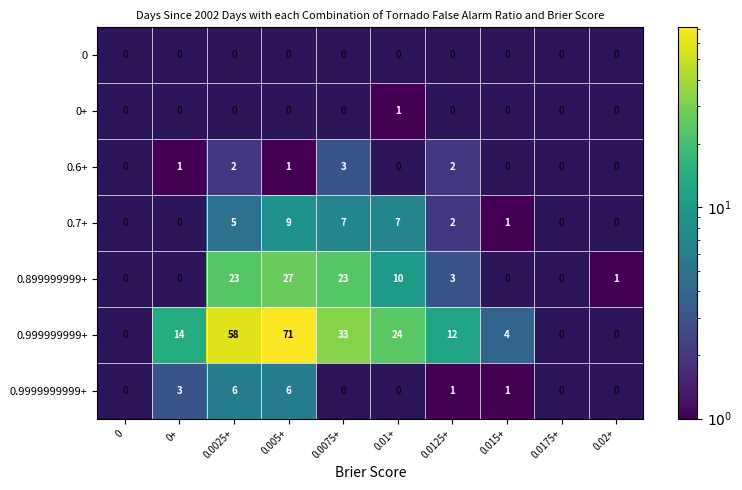

How many series are shown in this chart?

7